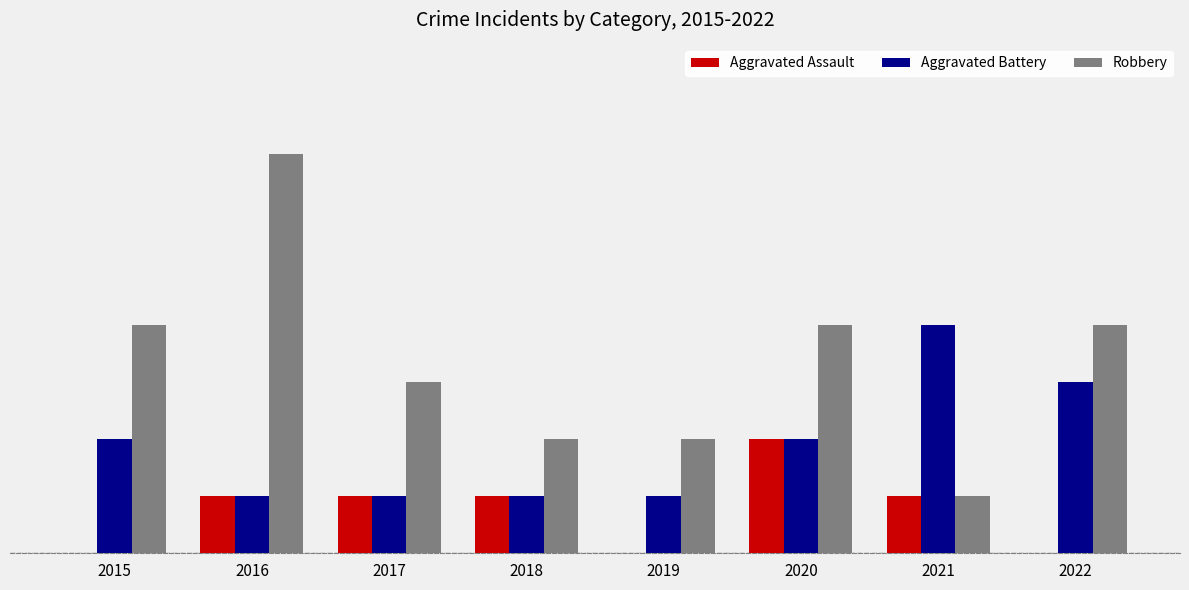

What is the difference between the Robbery values at 2018 and 2017?

1